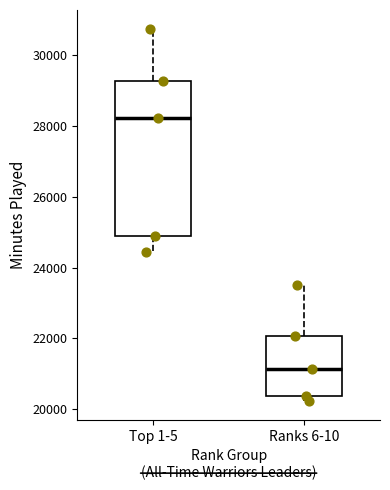

Which box is the tallest, from its lower edge to its upper edge?

Top 1-5